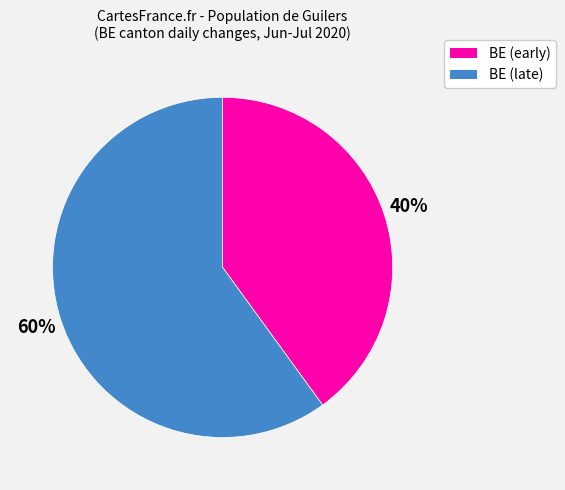

To the nearest percent, what is the average slice percentage?

50%